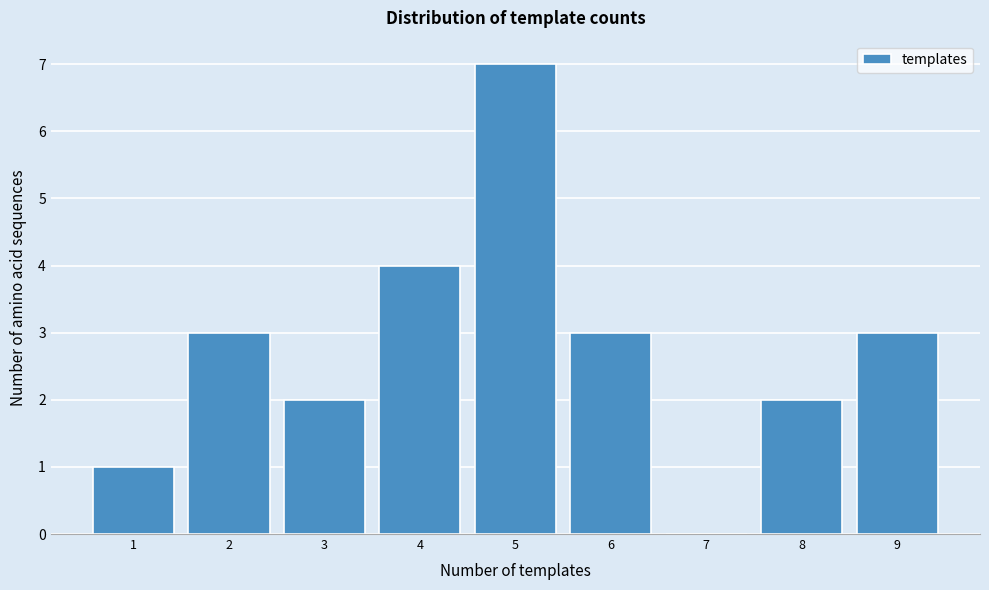

Reading left to right, list all the values displayed in this chart.

1=1	2=3	3=2	4=4	5=7	6=3	7=0	8=2	9=3